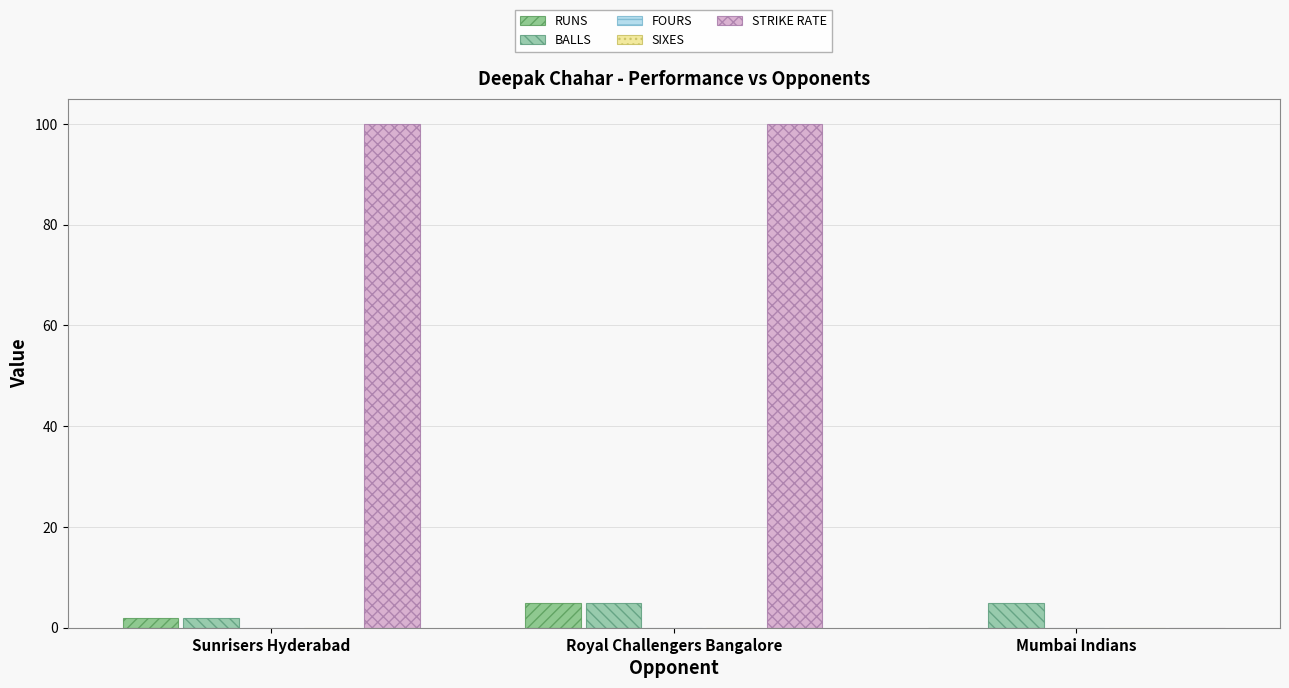

Where is STRIKE RATE nearest to the value 50?

Sunrisers Hyderabad